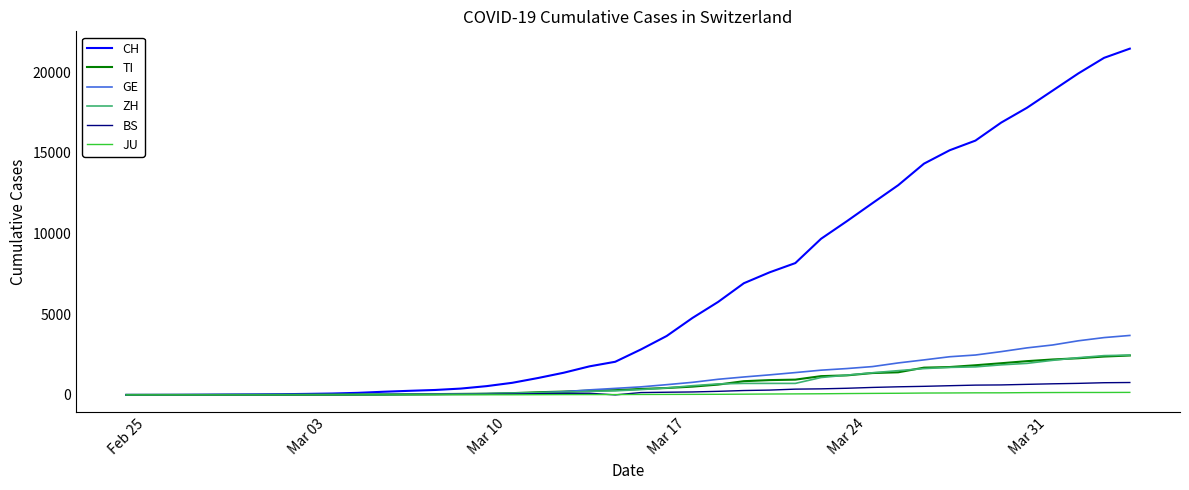

Which series has the largest range (max minus min)?

CH